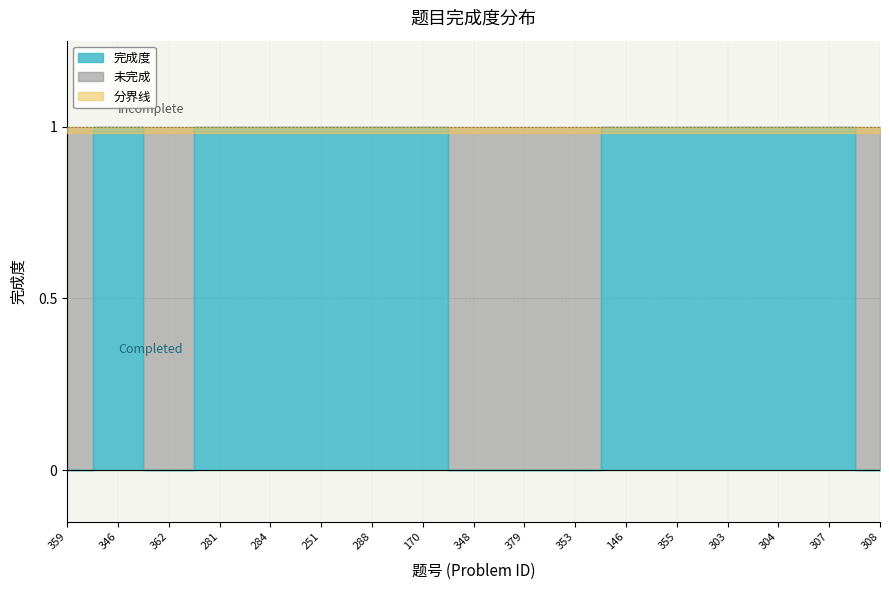

Reading right to left, extract all data points from this chart.

308=0	307=1	304=1	303=1	355=1	146=1	353=0	379=0	348=0	170=1	288=1	251=1	284=1	281=1	362=0	346=1	359=0